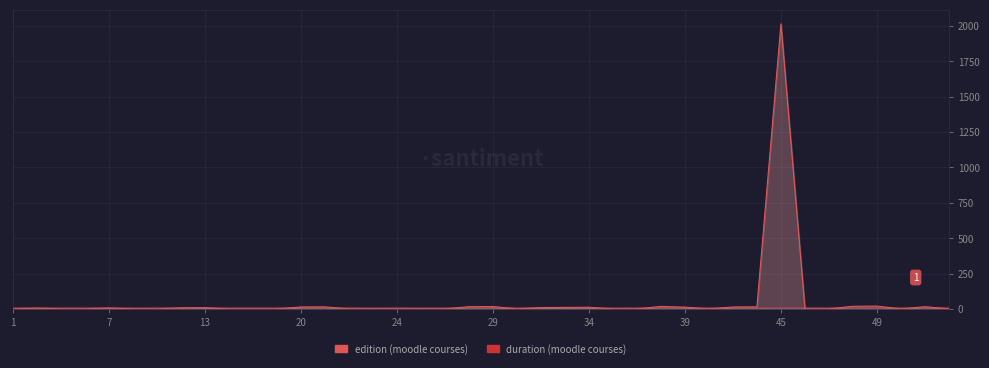

What is the difference between the edition values at 11 and 28?

12